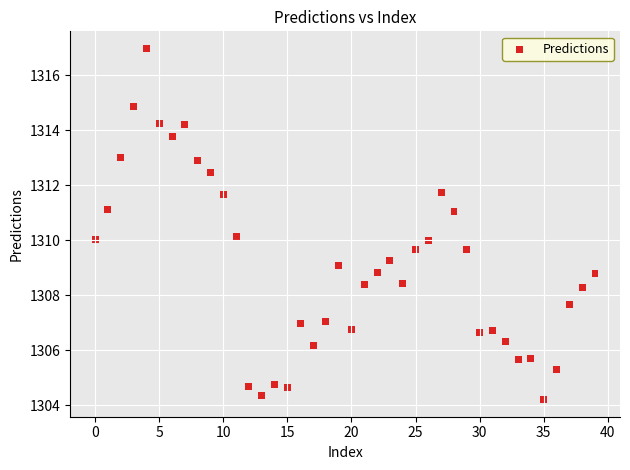

What is the range of Y values (max minus min)?

12.7